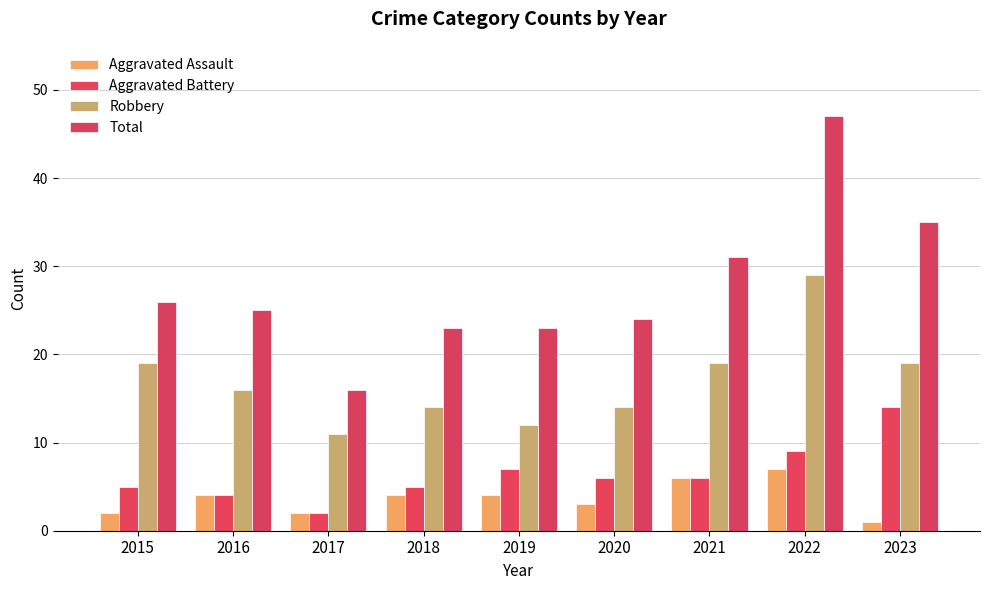

True or false: Robbery has a value of 16 at 2016.

True